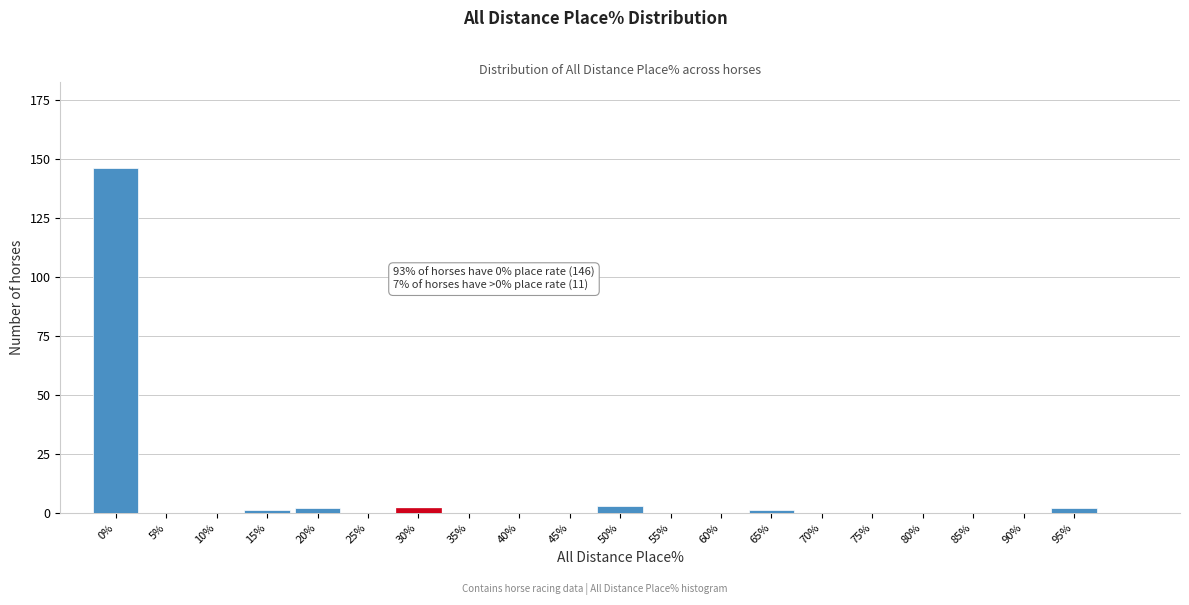

Reading left to right, extract all data points from this chart.

0%=146	5%=0	10%=0	15%=1	20%=2	25%=0	30%=2	35%=0	40%=0	45%=0	50%=3	55%=0	60%=0	65%=1	70%=0	75%=0	80%=0	85%=0	90%=0	95%=2